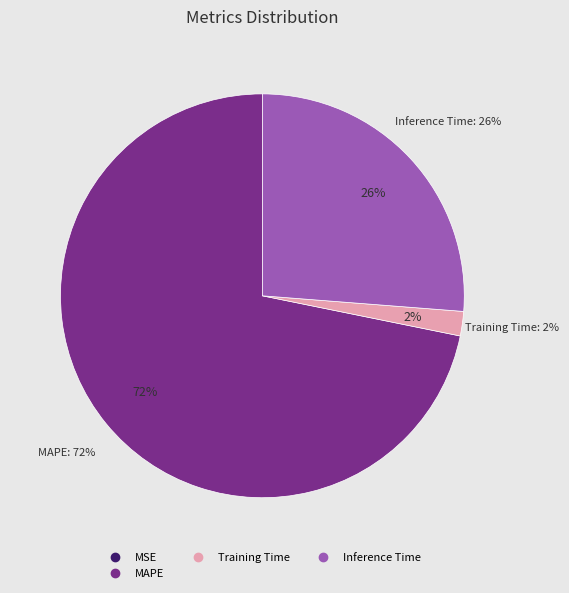

True or false: SMAPE accounts for 1% of the total.

False